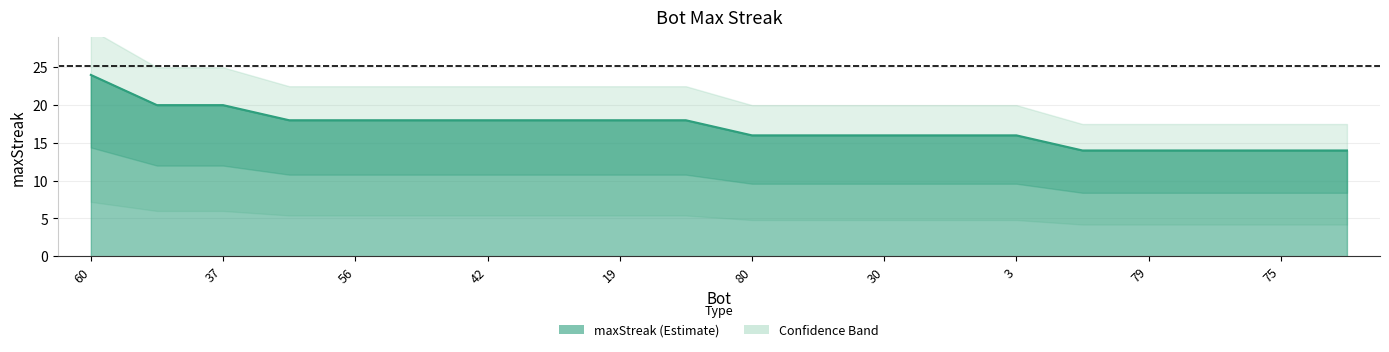

The chart shows a value of 6 at 75. True or false?

False